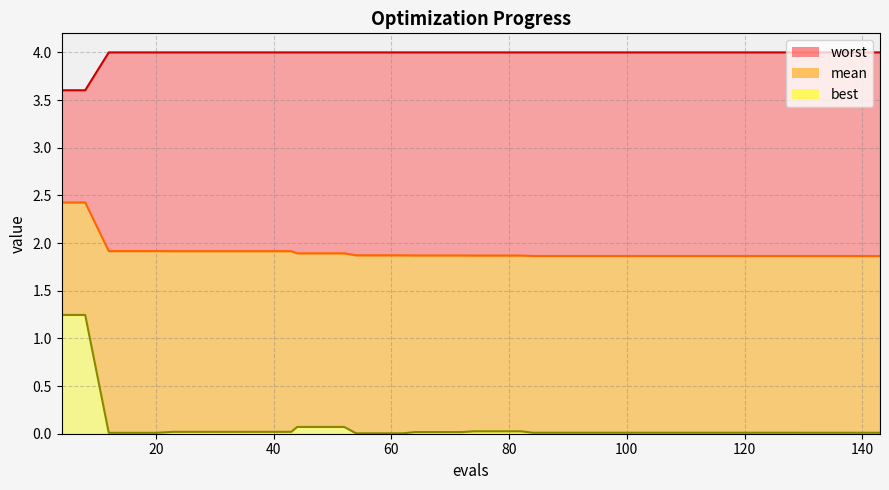

At which label does worst reach its peak?

12